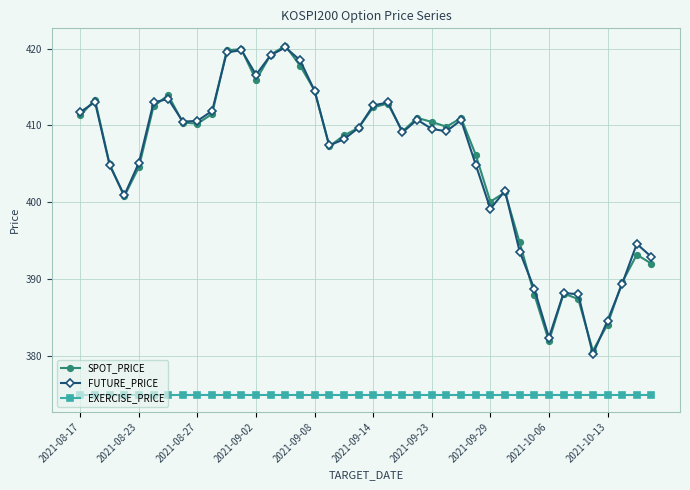

What is the value of the SPOT_PRICE point at the 4th from the left?

400.8